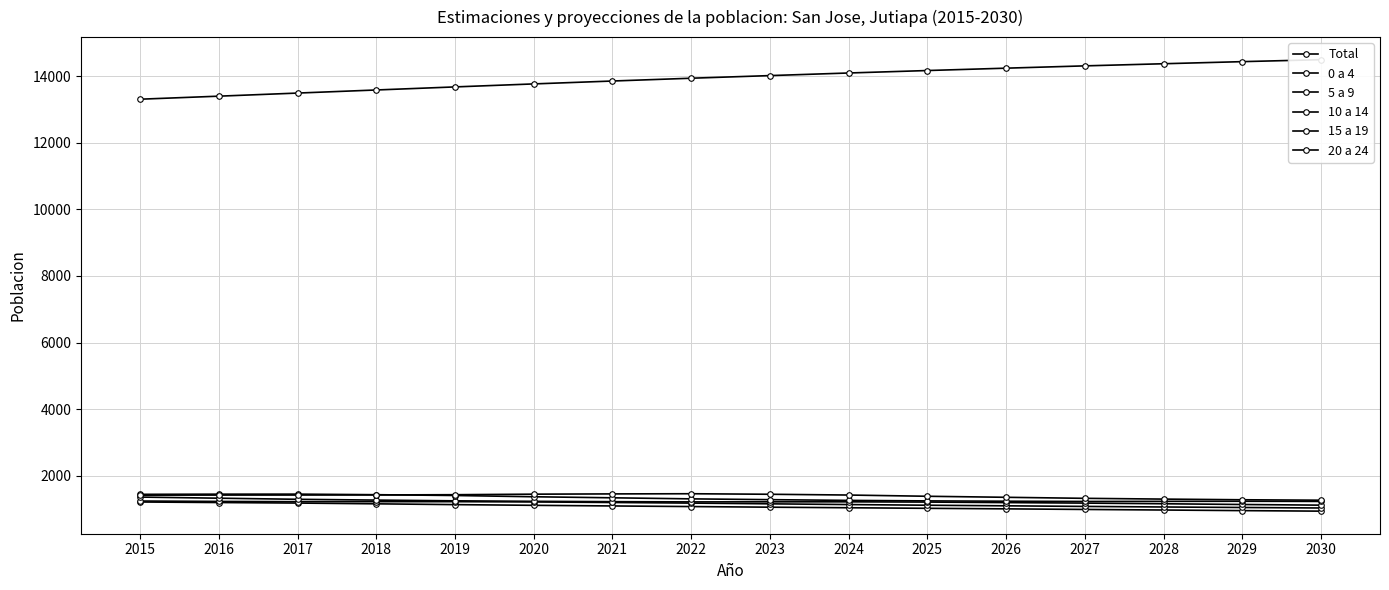

How many distinct data groups are displayed?

6